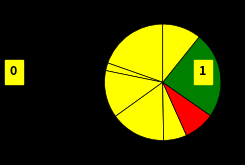

To the nearest percent, what is the average slice percentage?

11%